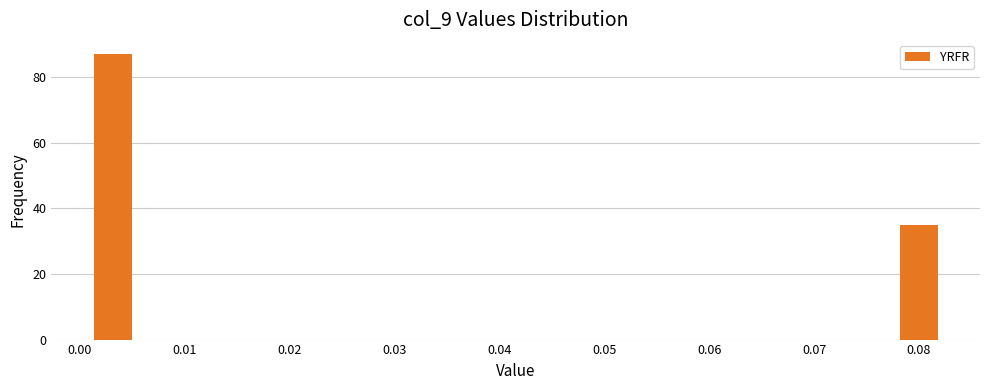

Reading left to right, transcribe this chart: for each bar, give the range it covers on the x-axis and its height. Neither the bar edges nor the heights are printed on the chart, so give them approximately, as read against the axes.

0.001 to 0.005: 88
0.005 to 0.009: 0
0.009 to 0.013: 0
0.013 to 0.017: 0
0.017 to 0.021: 0
0.021 to 0.025: 0
0.025 to 0.029: 0
0.029 to 0.033: 0
0.033 to 0.038: 0
0.038 to 0.042: 0
0.042 to 0.046: 0
0.046 to 0.050: 0
0.050 to 0.054: 0
0.054 to 0.058: 0
0.058 to 0.062: 0
0.062 to 0.066: 0
0.066 to 0.070: 0
0.070 to 0.074: 0
0.074 to 0.078: 0
0.078 to 0.082: 36